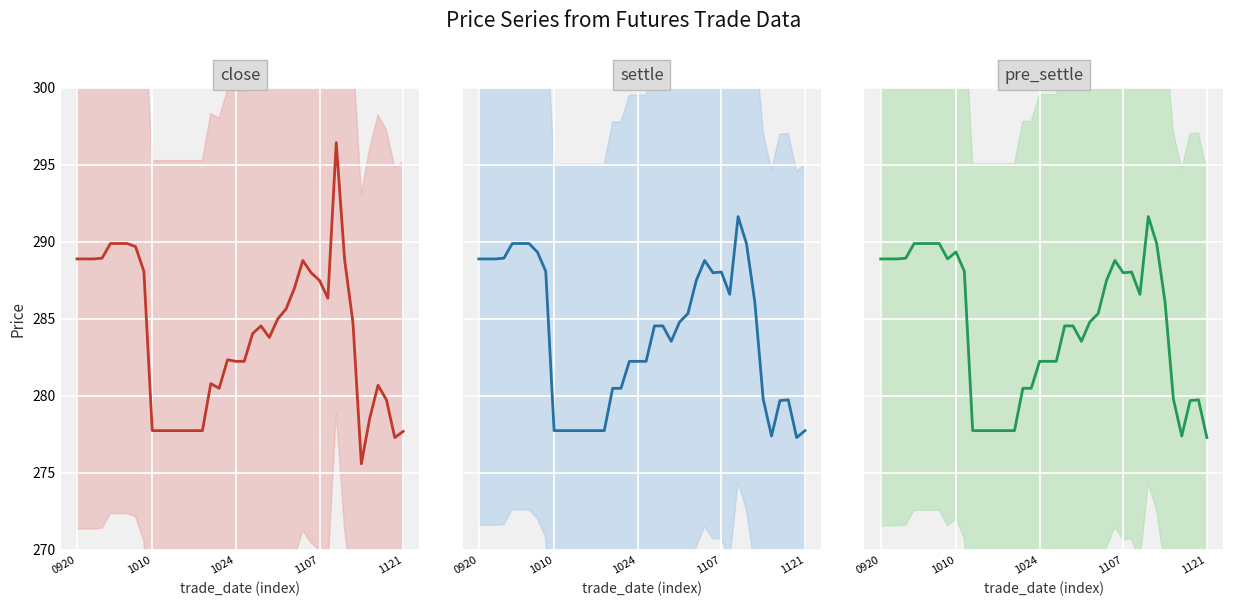

What is the maximum value shown in the chart?

296.4